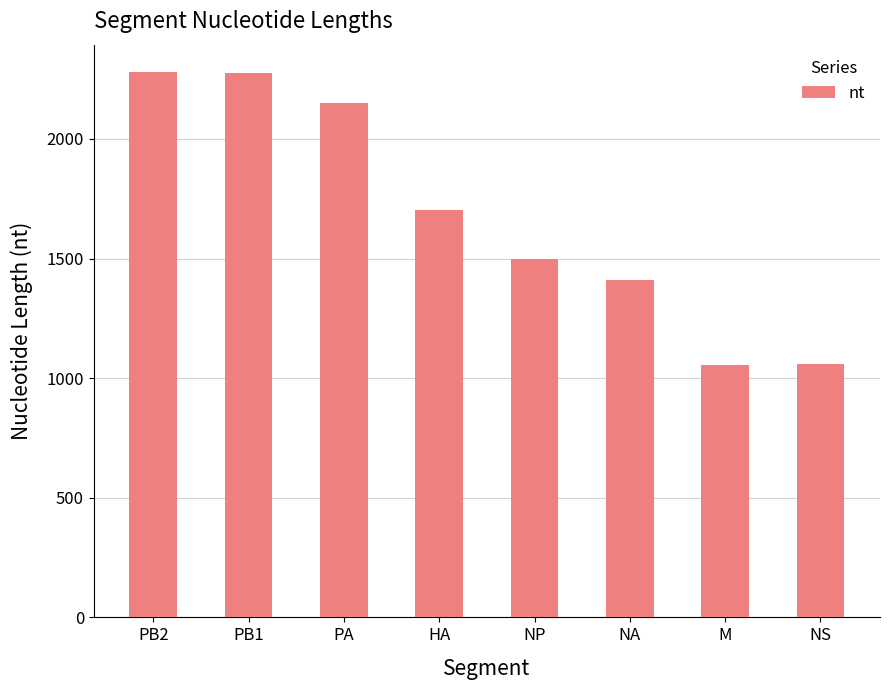

Where is the data nearest to the value 1666?

HA